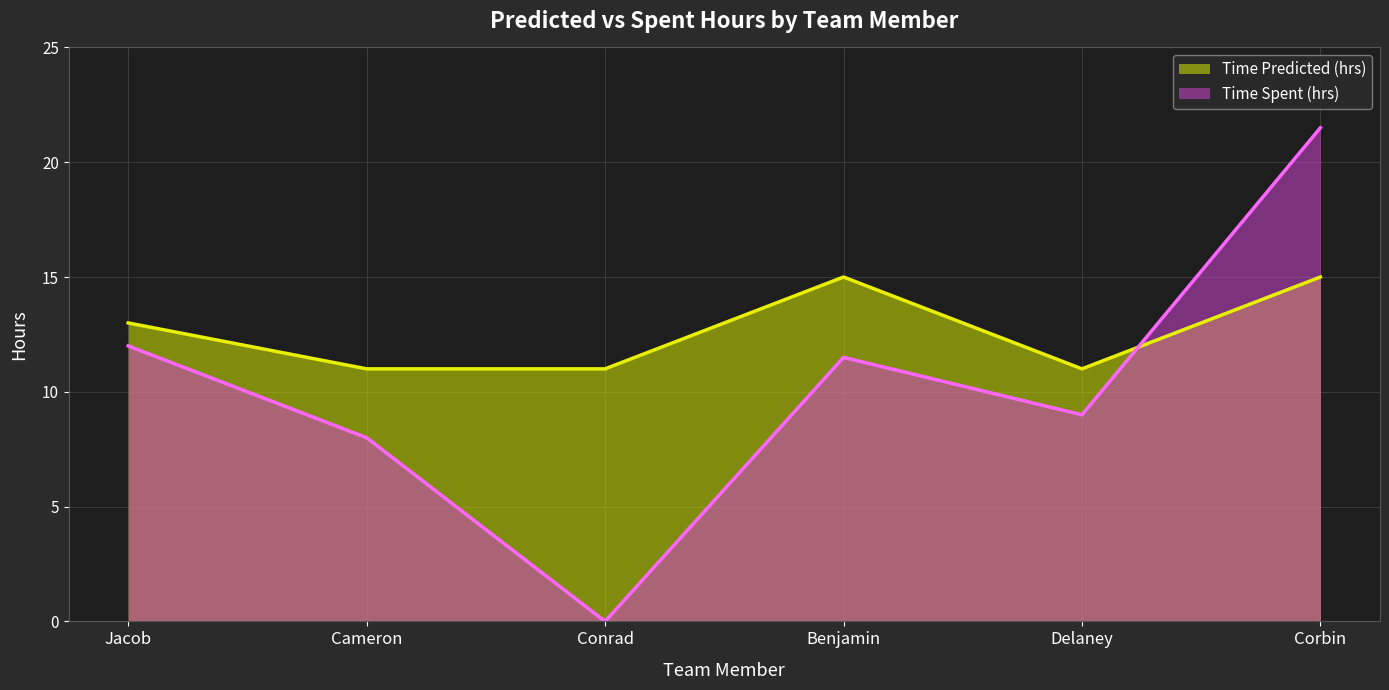

Where does the Time Predicted (hrs) series first go above 13?

Benjamin